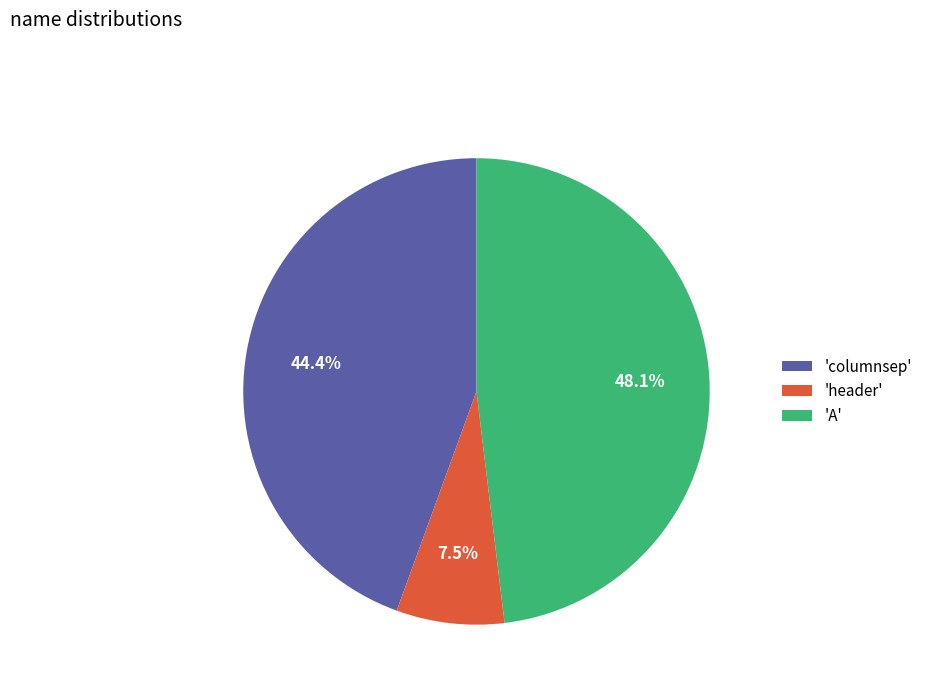

What is the ratio of the value at 'columnsep' to the value at 'header'?

5.9